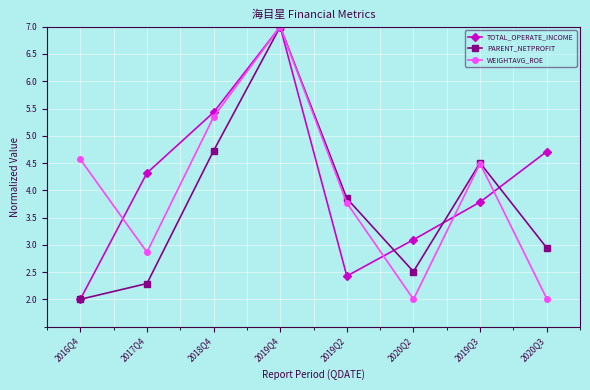

Rank the categories by TOTAL_OPERATE_INCOME value from highest to lowest.

2019Q4, 2018Q4, 2020Q3, 2017Q4, 2019Q3, 2020Q2, 2019Q2, 2016Q4